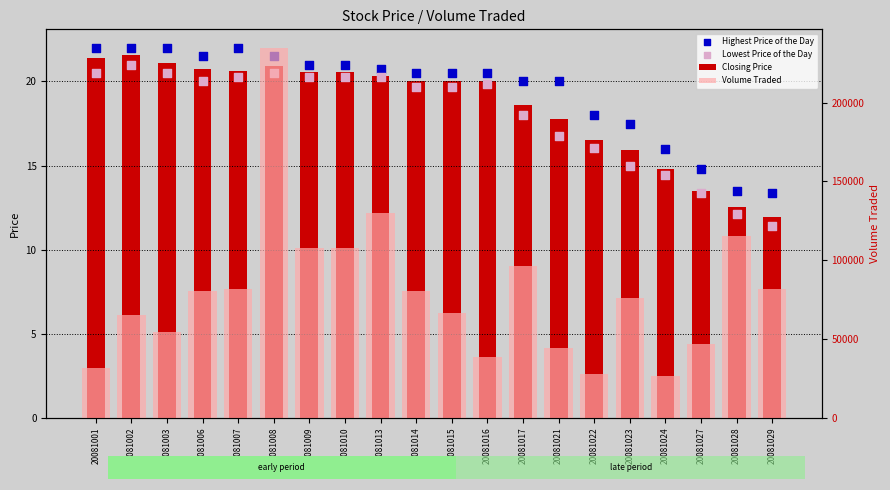

At which category is the sum across all series the highest?

20081008